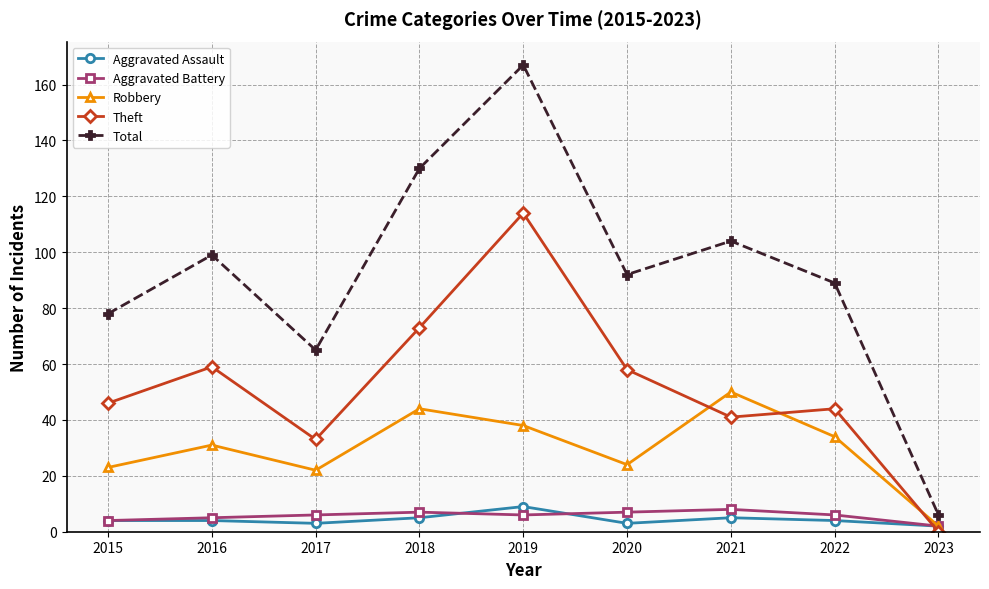

What is the sum of all Robbery values?

268